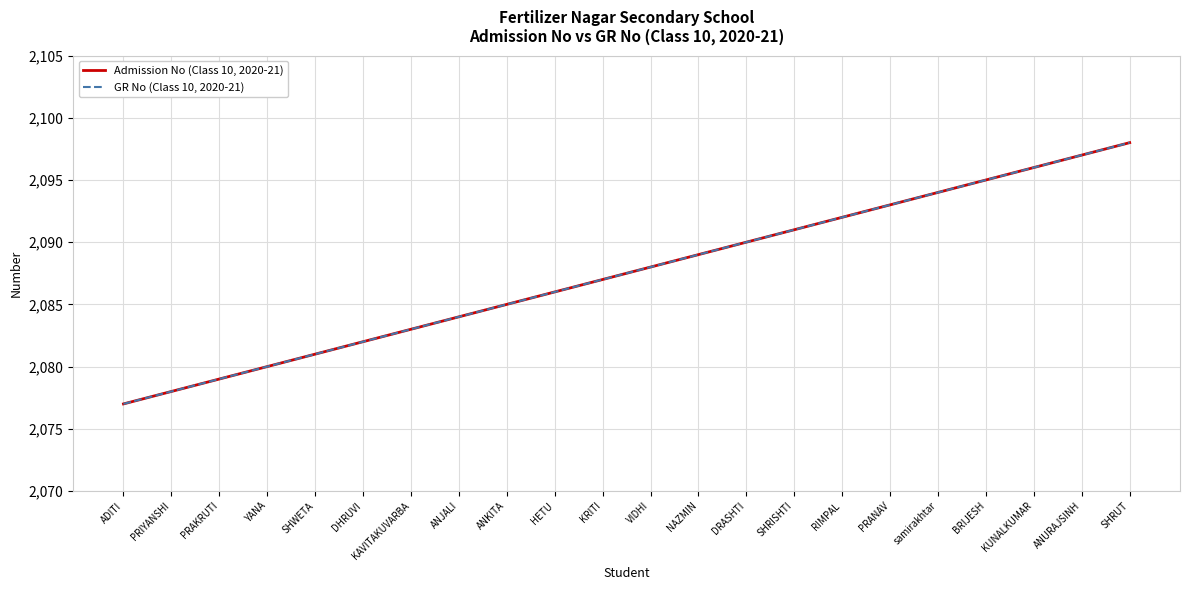

Is this an area chart (filled region under the line)?

No